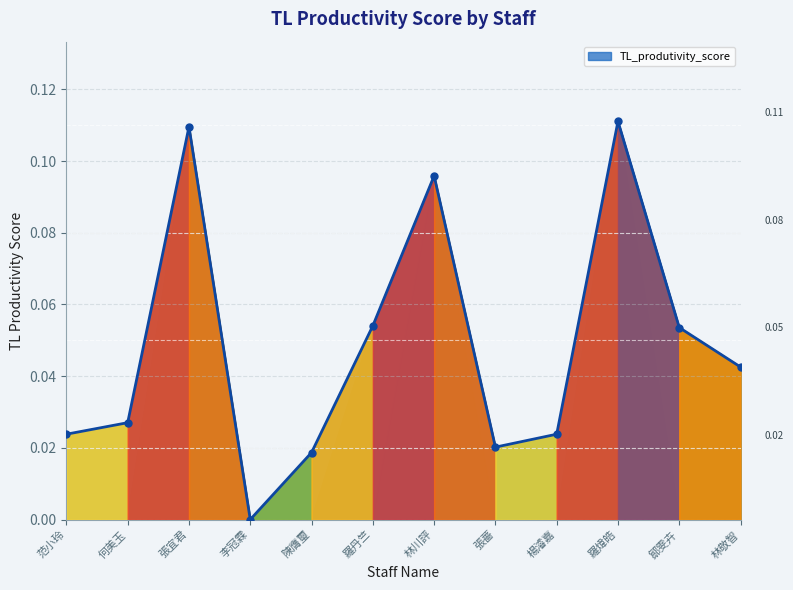

What is the label of the 7th point from the right?

羅丹竺